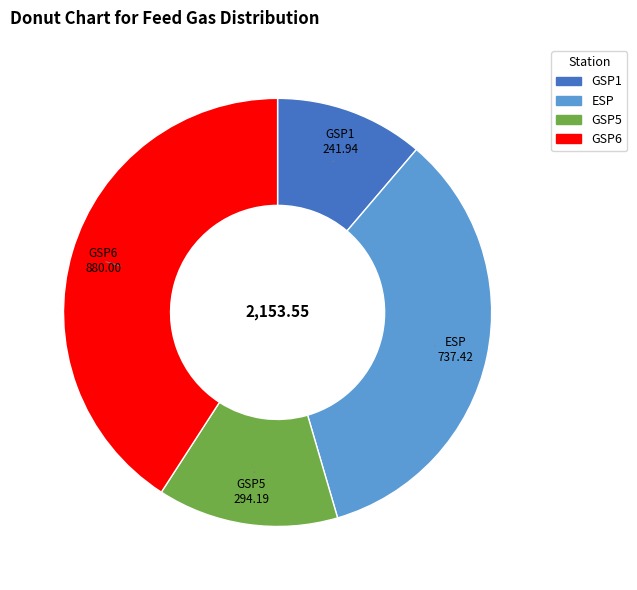

Is there a majority slice in this chart?

No